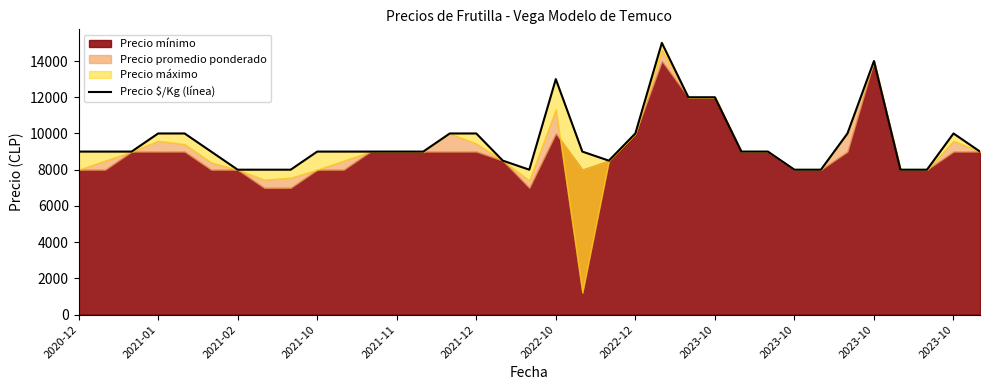

Approximately how many times larger is the value at 20 compared to 15?

0.8